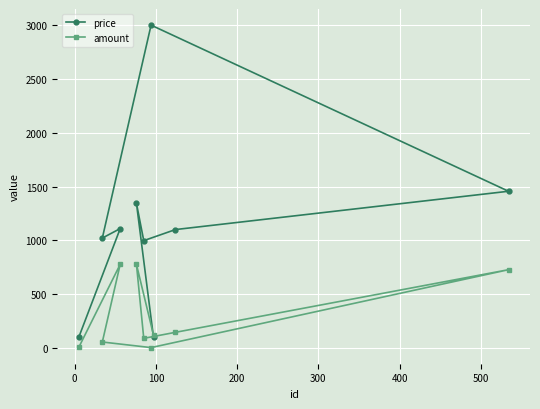

How many data points in price are less than 1101?

4